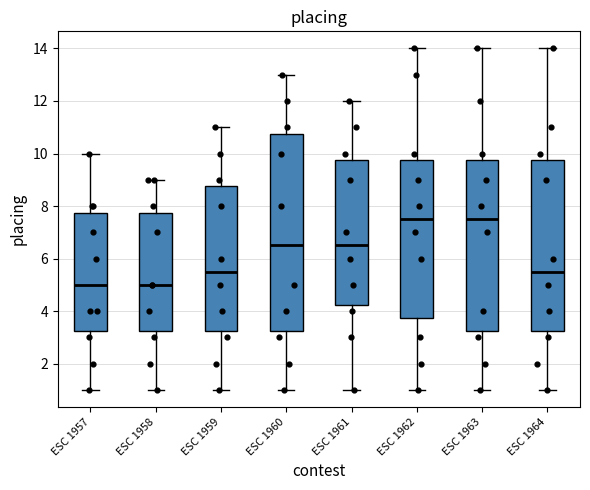

Comparing the boxes themselves (not the whiskers), which one is the tallest?

ESC 1960